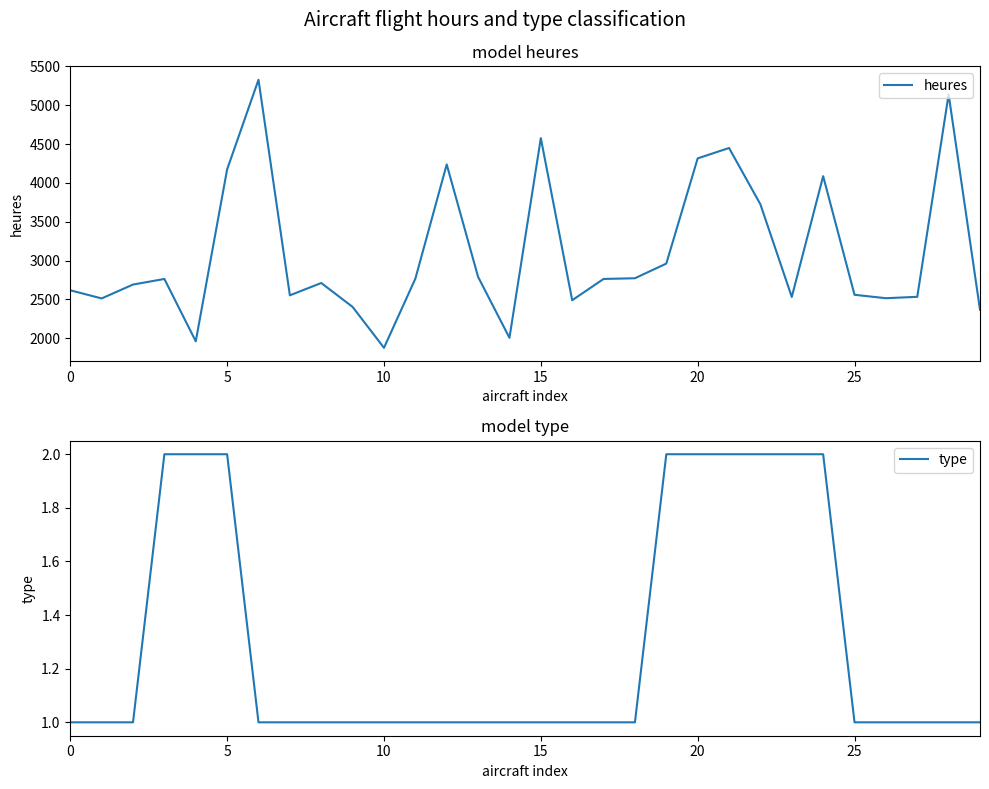

What is the difference between the maximum and minimum values in the heures series?

3453